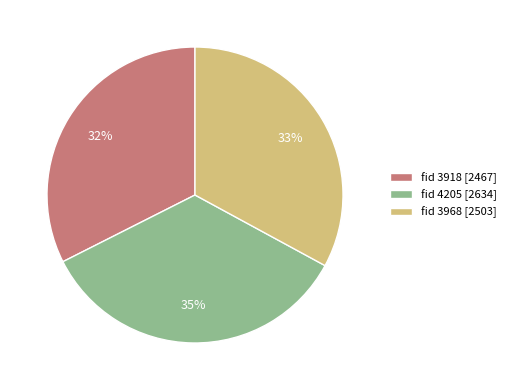

To the nearest percent, what portion does fid 4205 [2634] represent?

35%